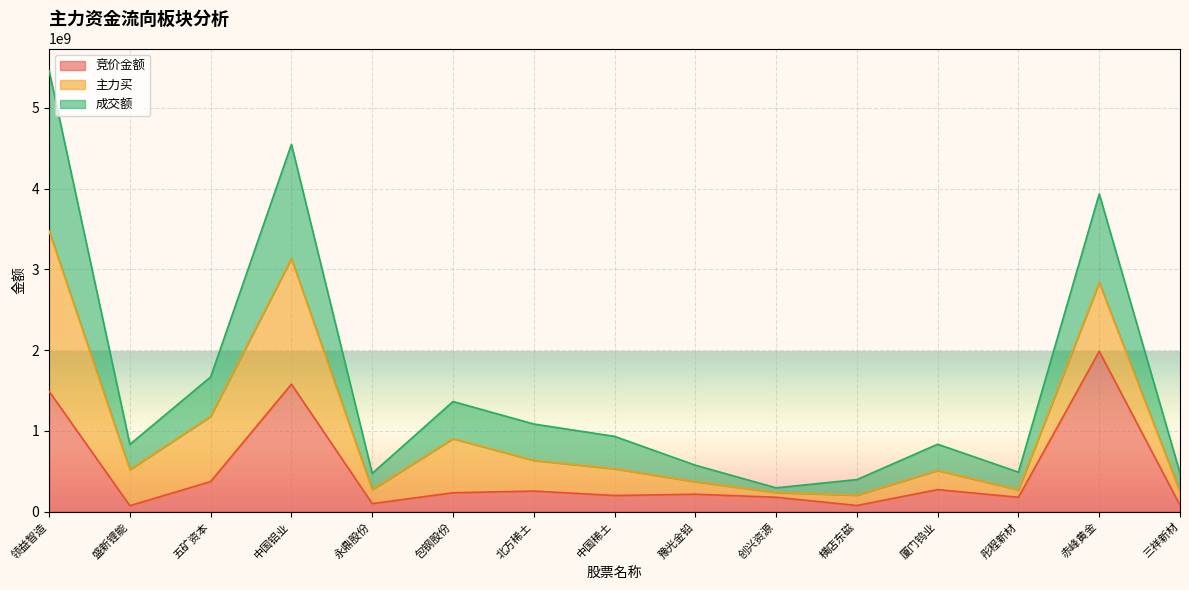

What is the label of the 11th point from the right?

永鼎股份